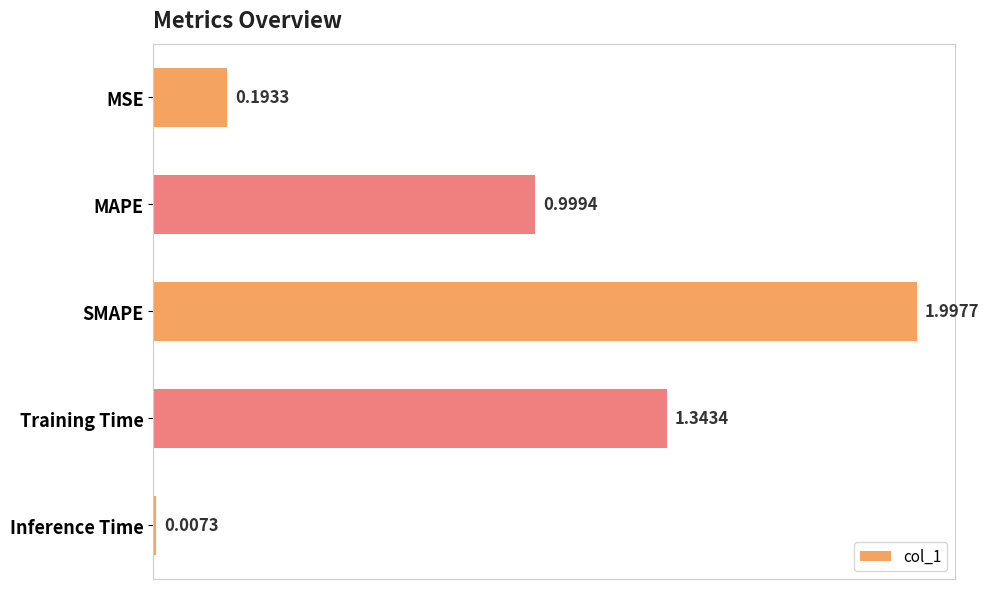

Rank the categories by value from lowest to highest.

Inference Time, MSE, MAPE, Training Time, SMAPE